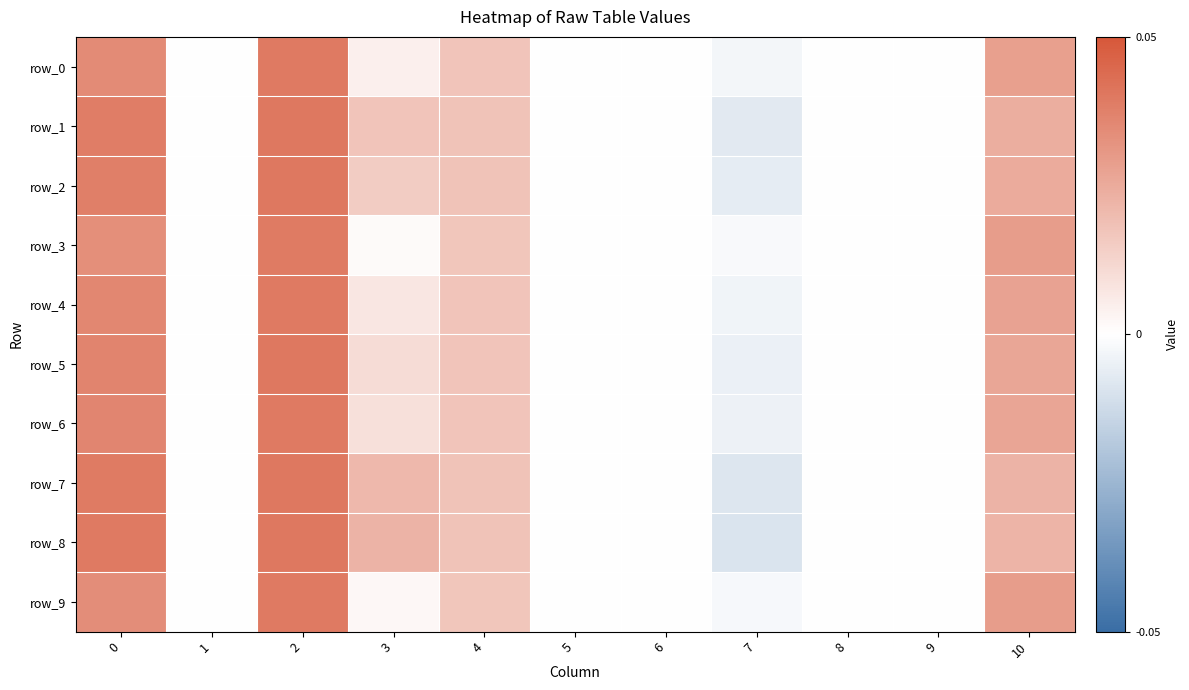

True or false: row_3 has a value of 0.0 at 8.

True